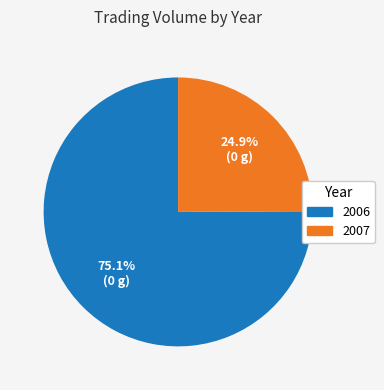

Between 2007 and 2006, which is larger?

2006